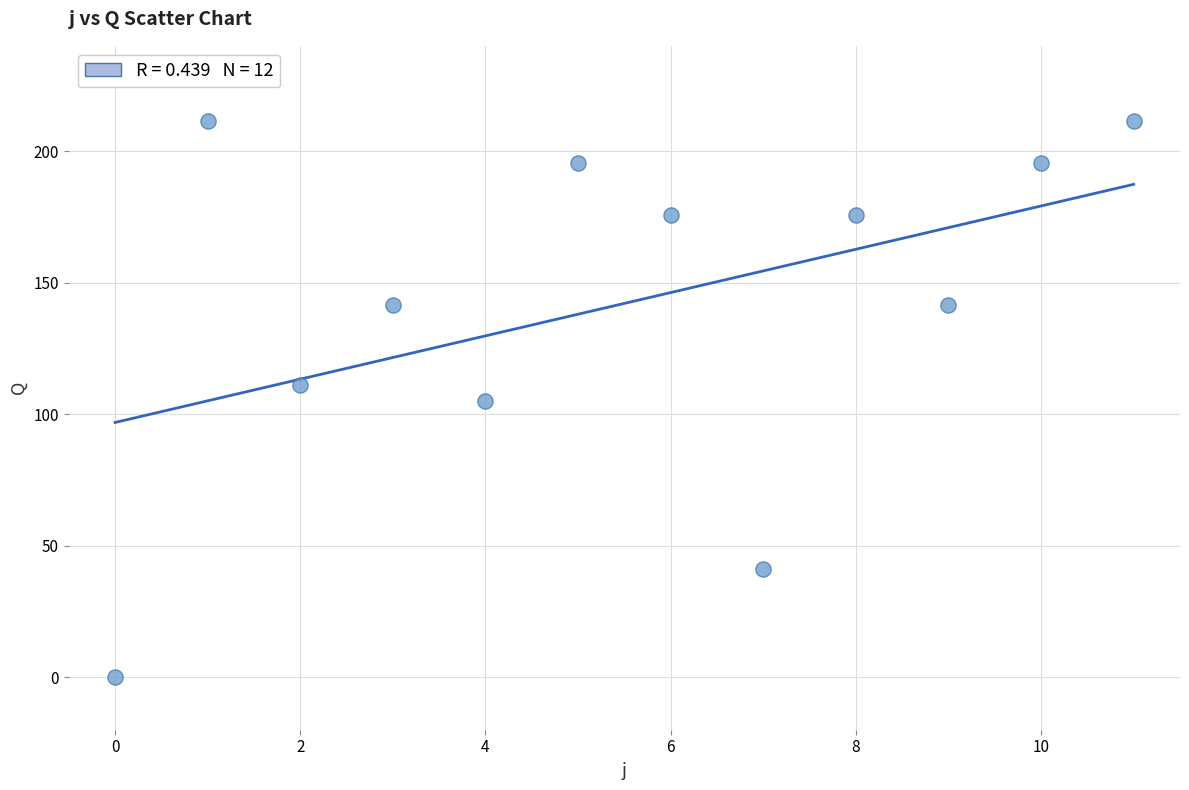

What is the average Y value?

142.1